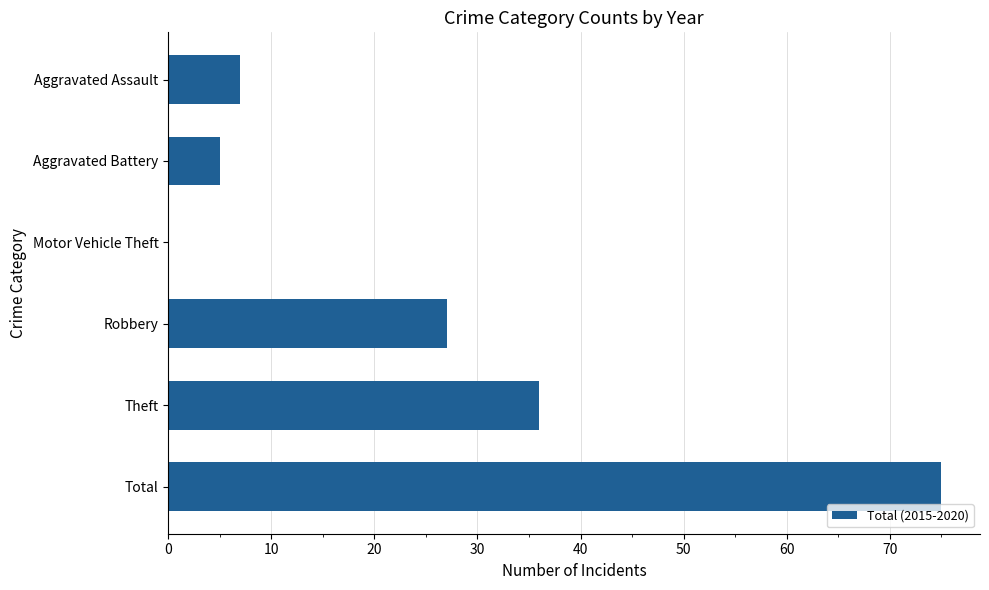

The value at Total is 75. True or false?

True